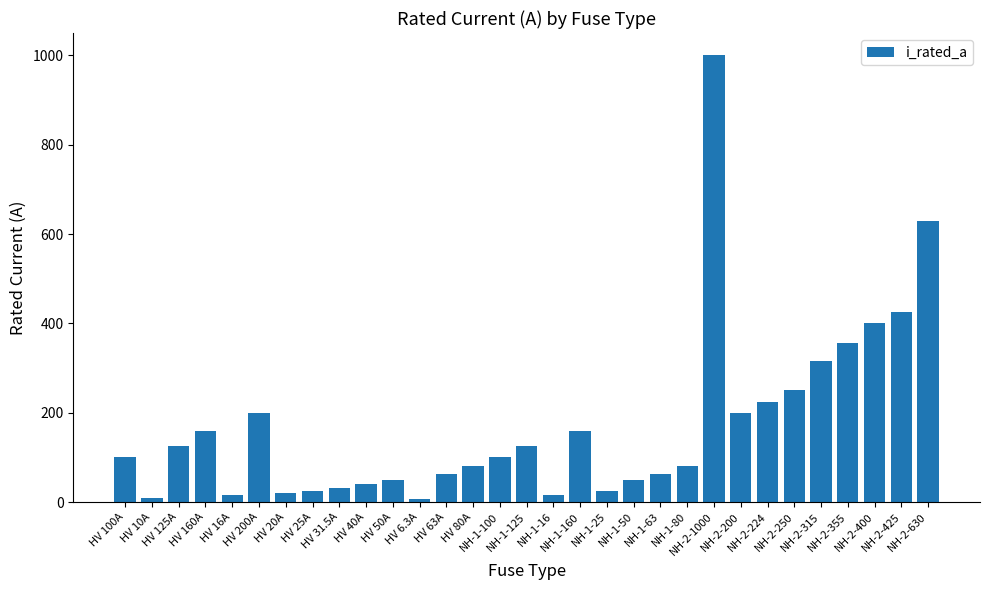

What is the label of the 23rd bar from the right?

HV 31.5A